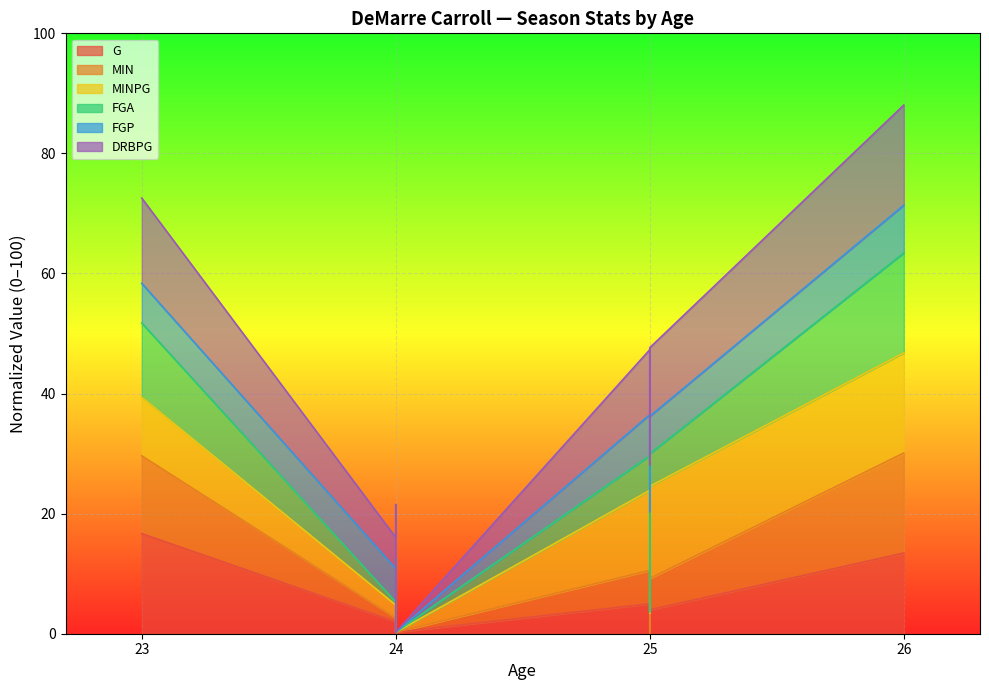

What is the difference between the maximum and minimum values in the FGA series?

46.5